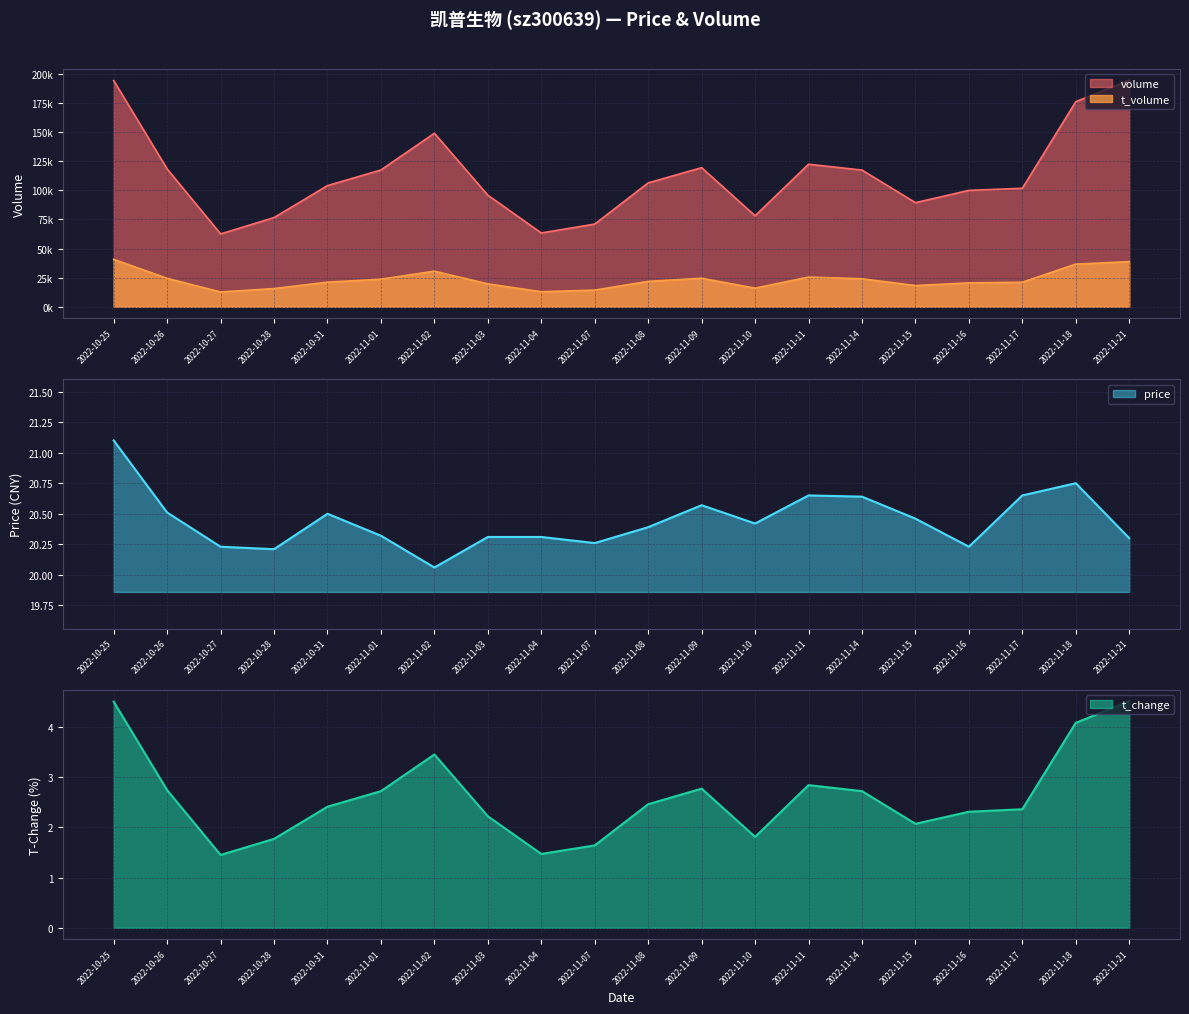

Where is the first local maximum for t_change?

2022-11-02